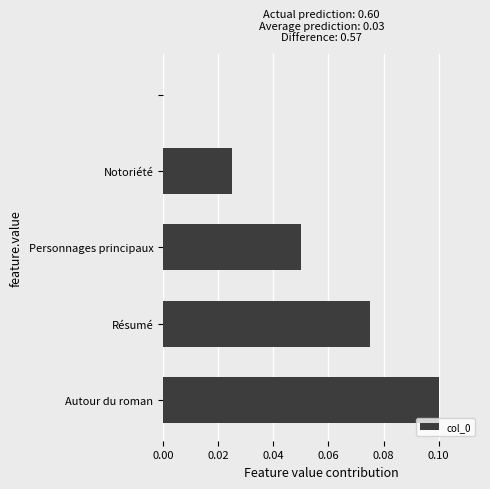

How many values are above zero?

4